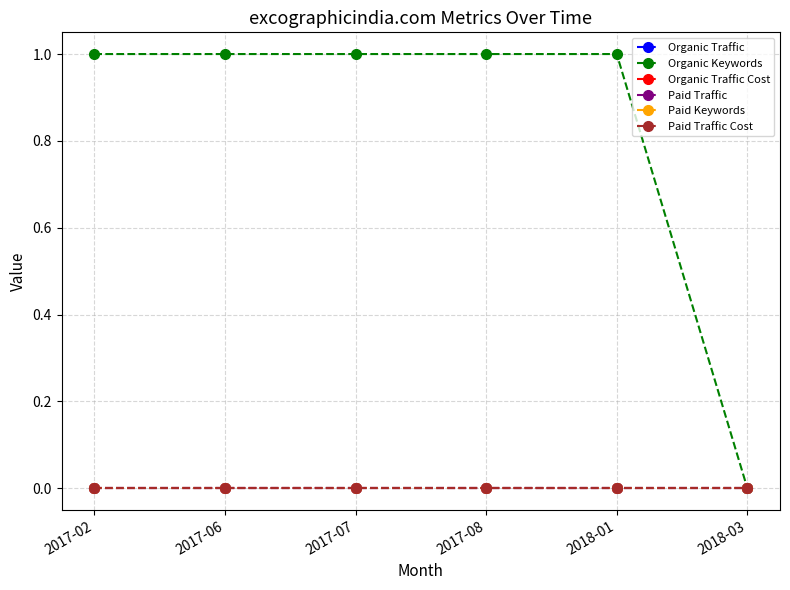

True or false: Organic Traffic Cost has more than 2 interior local peaks.

False